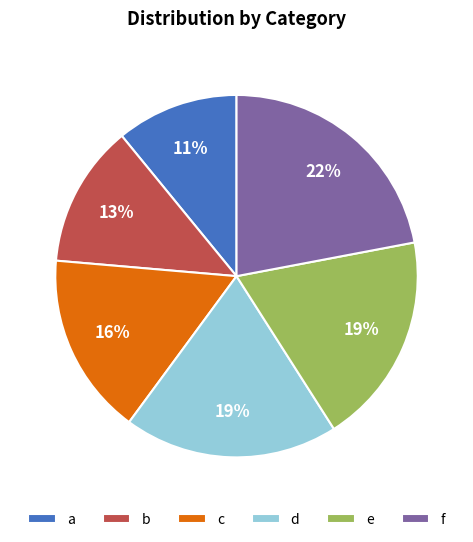

True or false: d accounts for 19% of the total.

True